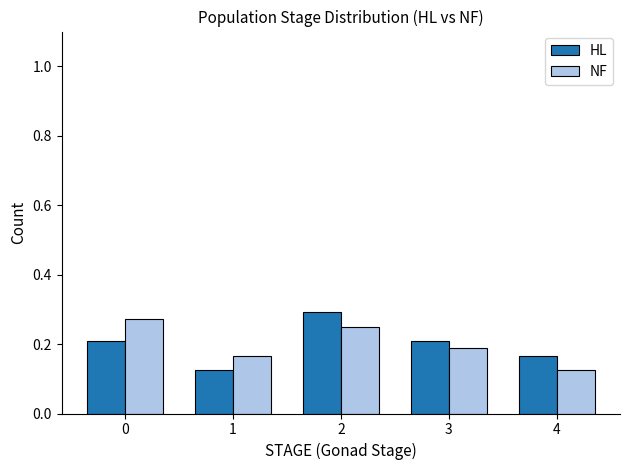

True or false: HL has a value of 0.2 at 2.

False